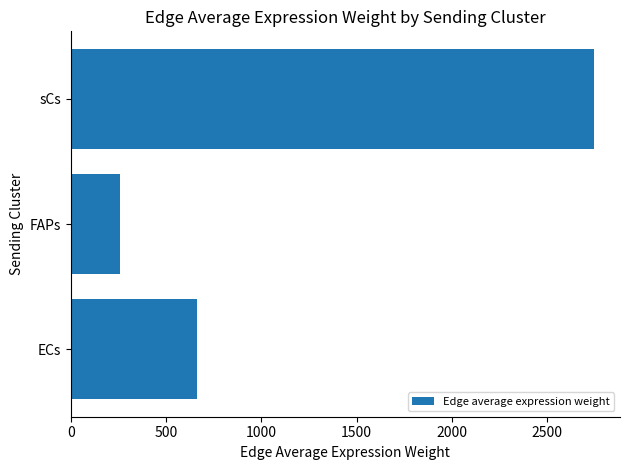

Reading bottom to top, extract all data points from this chart.

ECs=663.8	FAPs=256.4	sCs=2743.6